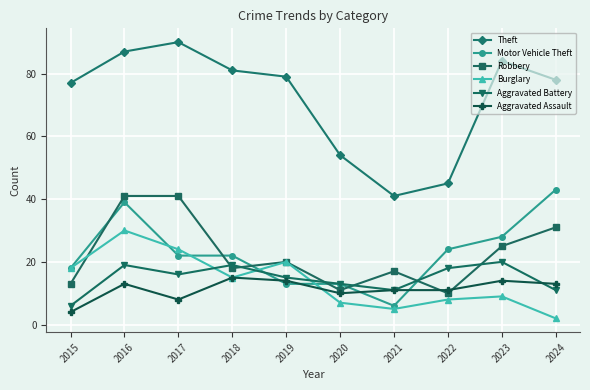

The Theft series shows 78 at 2024. True or false?

True